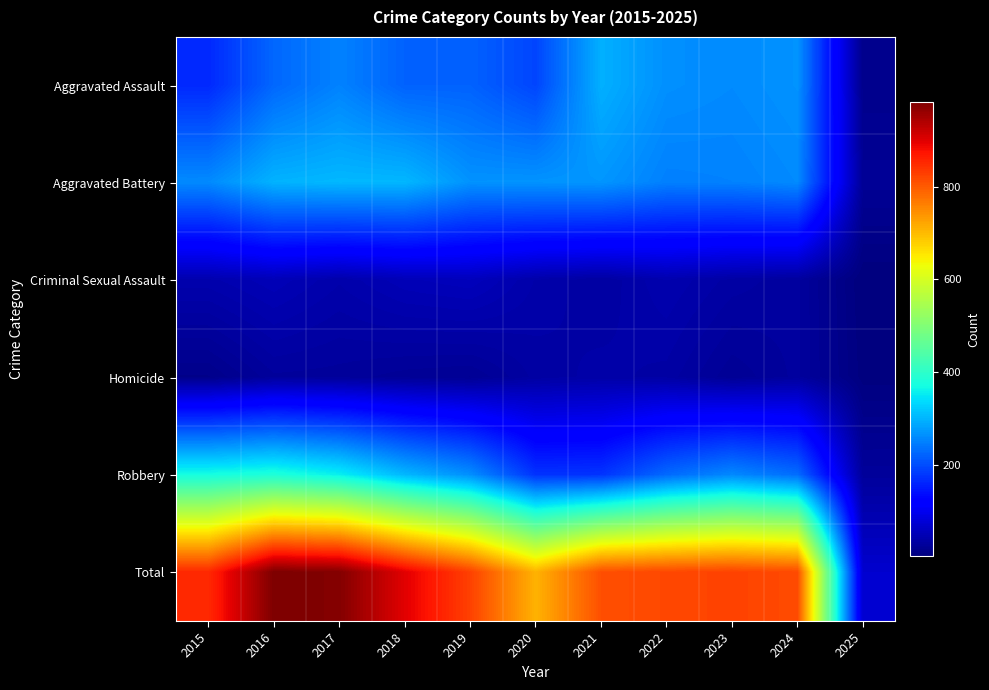

Reading left to right, transcribe all the data shown in this chart.

Aggravated Assault: 2015=164	2016=225	2017=251	2018=220	2019=220	2020=192	2021=295	2022=264	2023=259	2024=267	2025=15
Aggravated Battery: 2015=259	2016=298	2017=303	2018=302	2019=267	2020=268	2021=270	2022=249	2023=251	2024=259	2025=23
Criminal Sexual Assault: 2015=43	2016=51	2017=41	2018=51	2019=55	2020=40	2021=33	2022=44	2023=35	2024=30	2025=2
Homicide: 2015=13	2016=28	2017=27	2018=23	2019=21	2020=34	2021=38	2022=35	2023=22	2024=30	2025=4
Robbery: 2015=372	2016=381	2017=356	2018=302	2019=263	2020=174	2021=175	2022=227	2023=257	2024=230	2025=27
Total: 2015=851	2016=983	2017=978	2018=898	2019=826	2020=708	2021=811	2022=819	2023=824	2024=816	2025=71